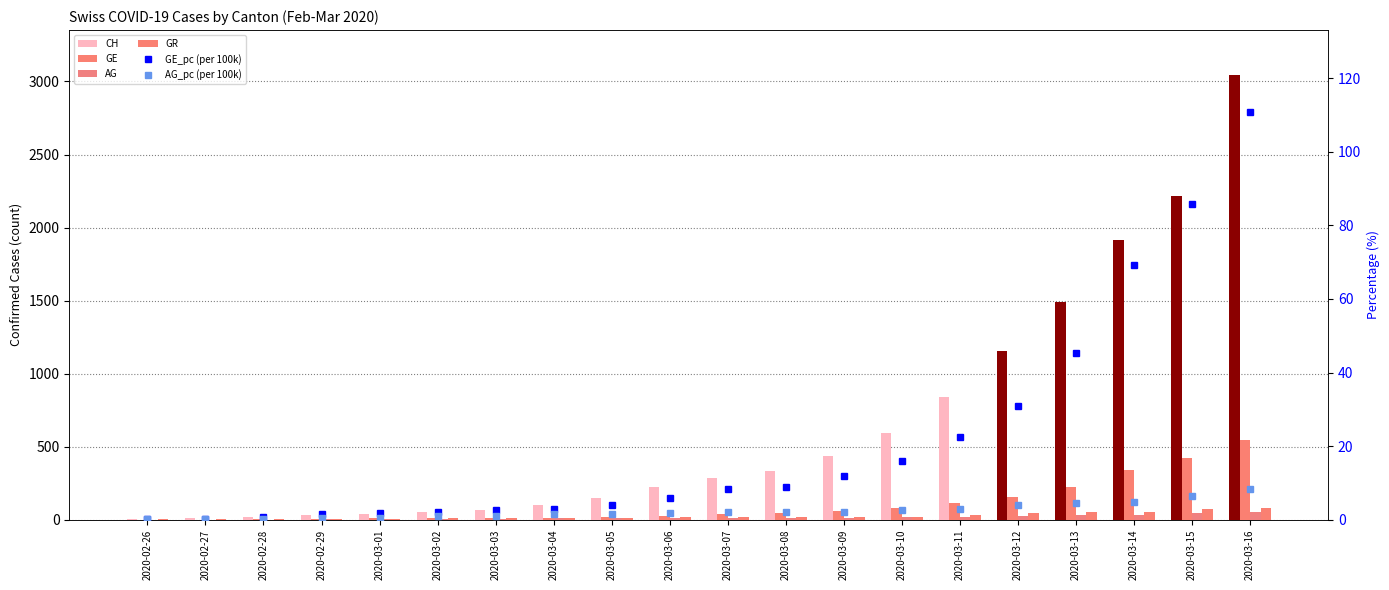

At how many categories does at least one series exceed 406?

8